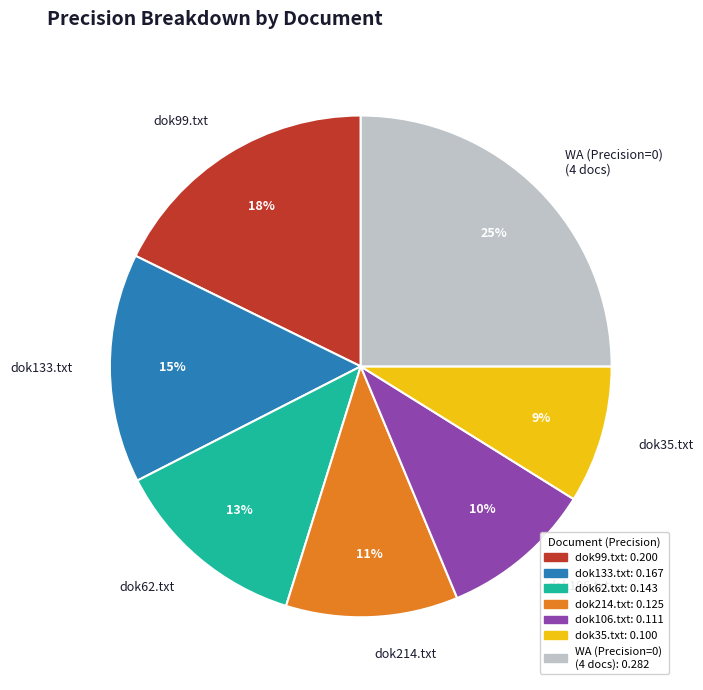

What is the smallest slice in the pie chart?

dok35.txt